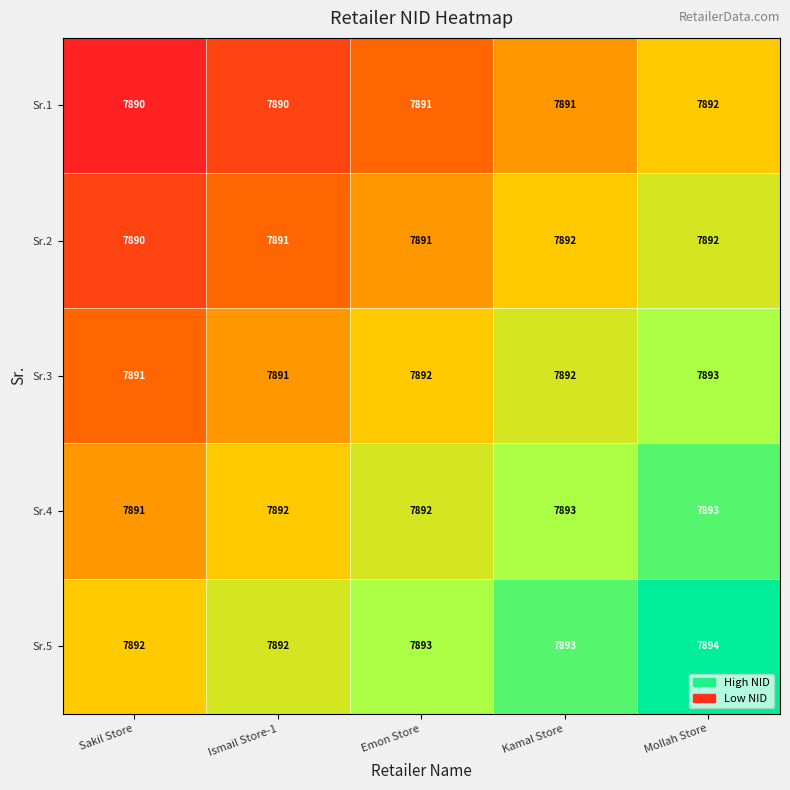

At which category is the sum across all series the highest?

Mollah Store